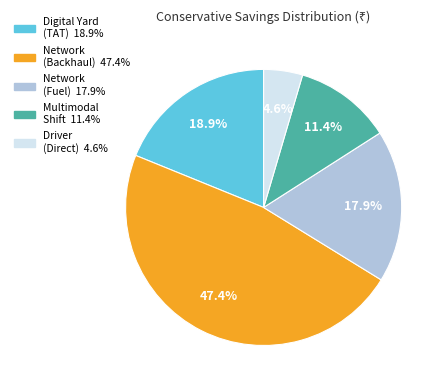

Count the number of slices in the pie.

5